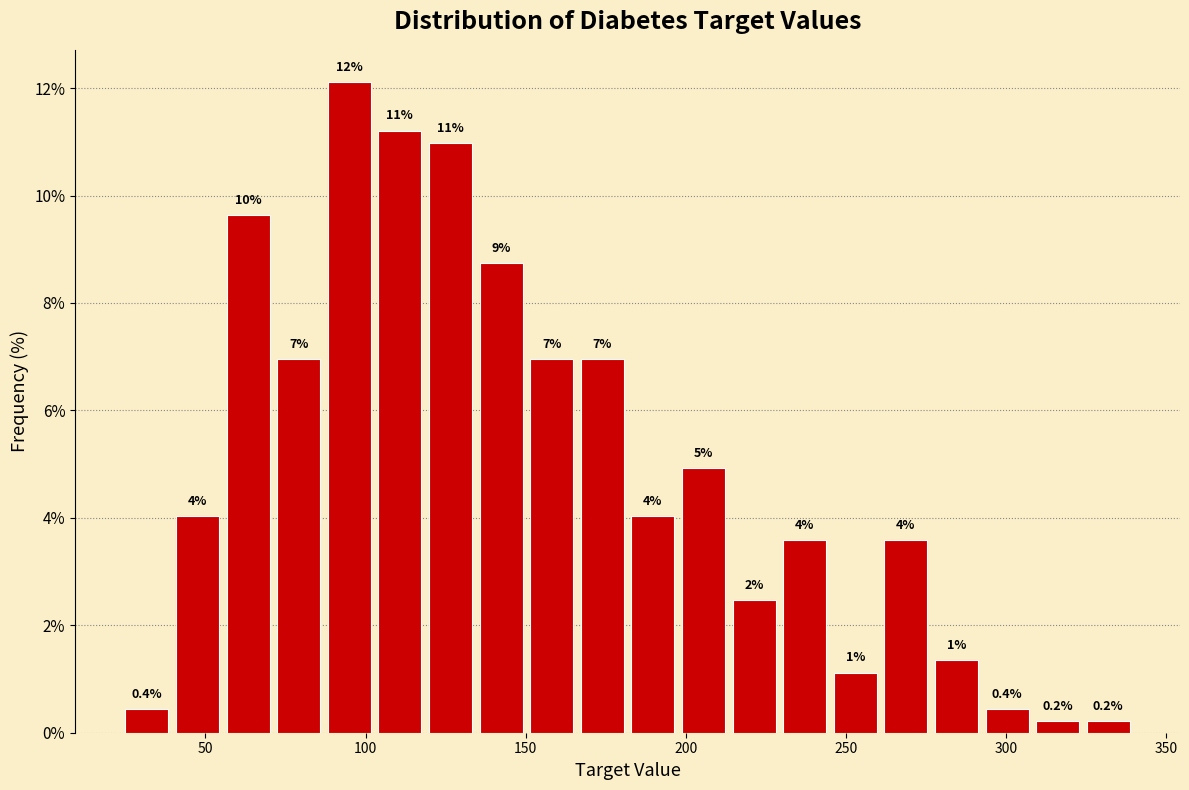

Read against the x-axis, roughly where is the centre of the tallest bar?

95